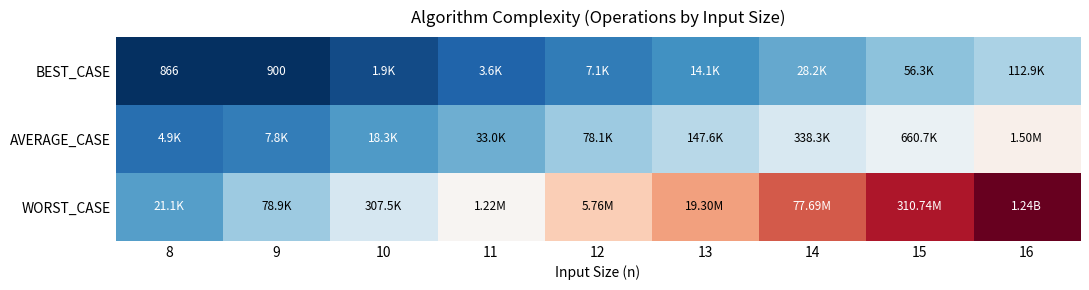

How many data points in BEST_CASE are above 3?

7